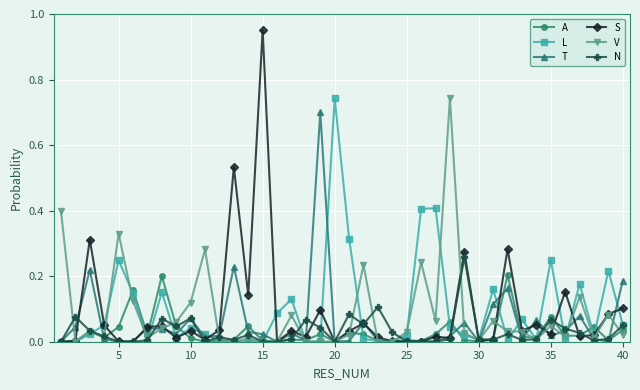

Which series ends up on top after the final intersection of L and S?

S